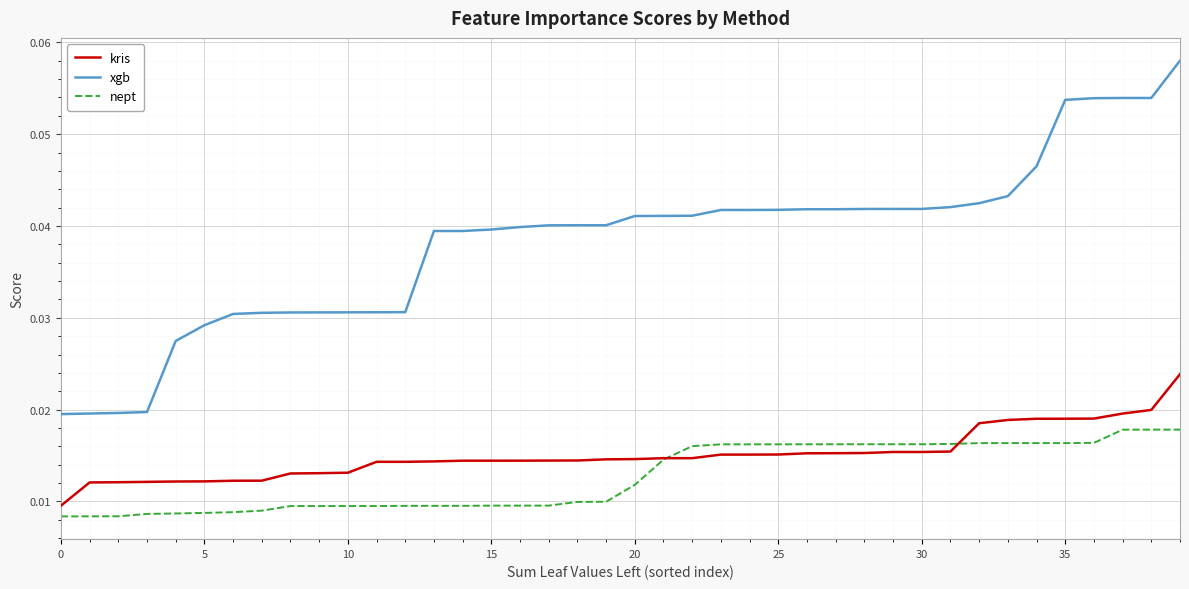

At how many categories does at least one series exceed 0?

40